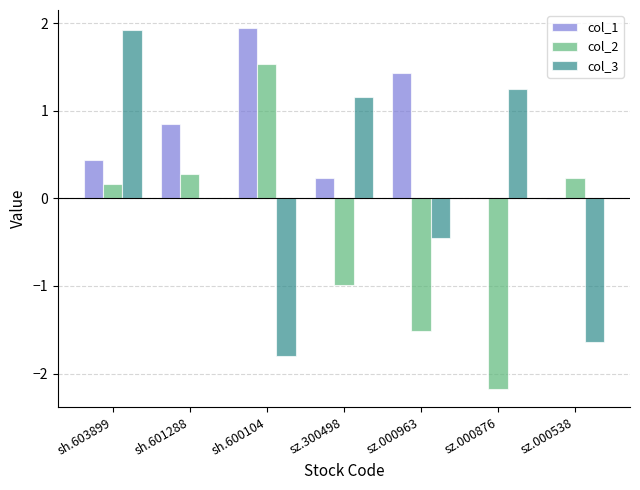

At which category is the sum across all series the highest?

sh.603899